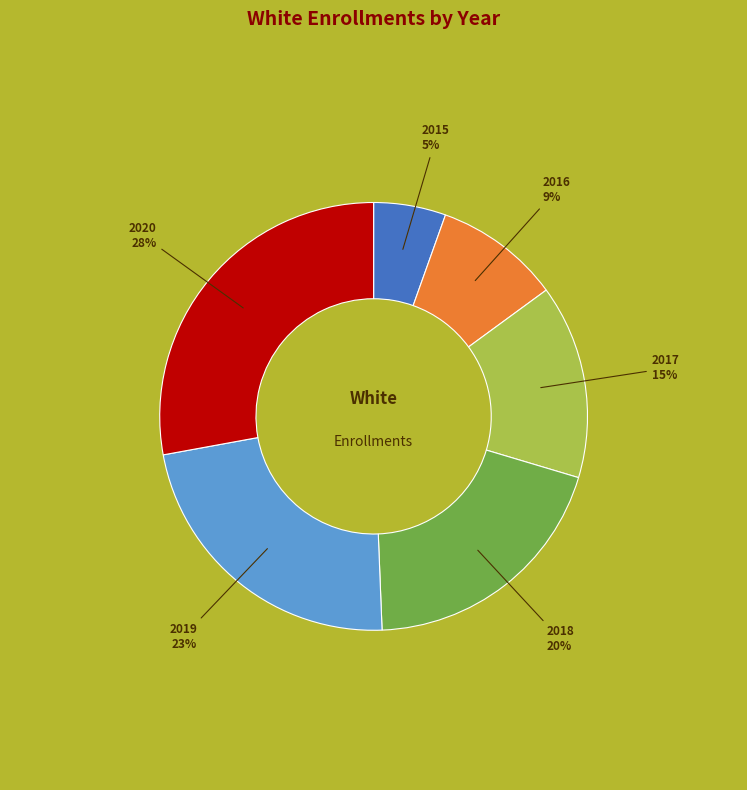

To the nearest percent, what is the combined percentage of 2015 and 2018?

25%